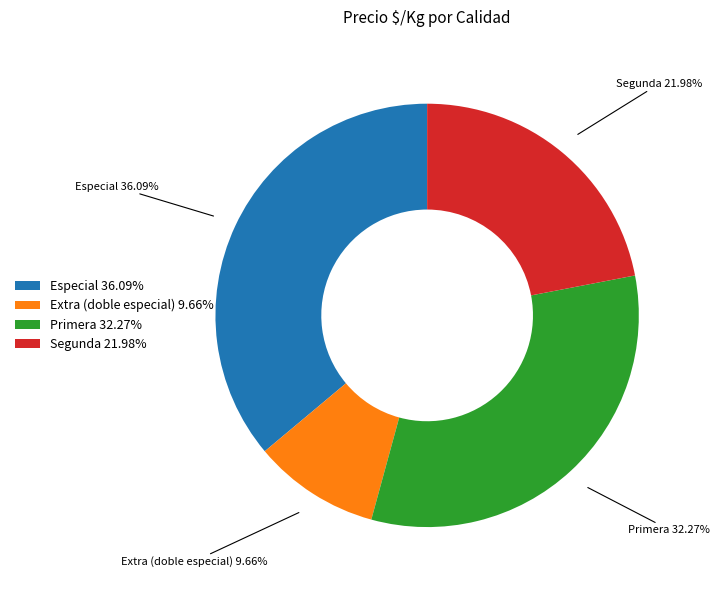

Approximately how many times larger is the value at Extra (doble especial) 9.66% compared to Primera 32.27%?

0.3